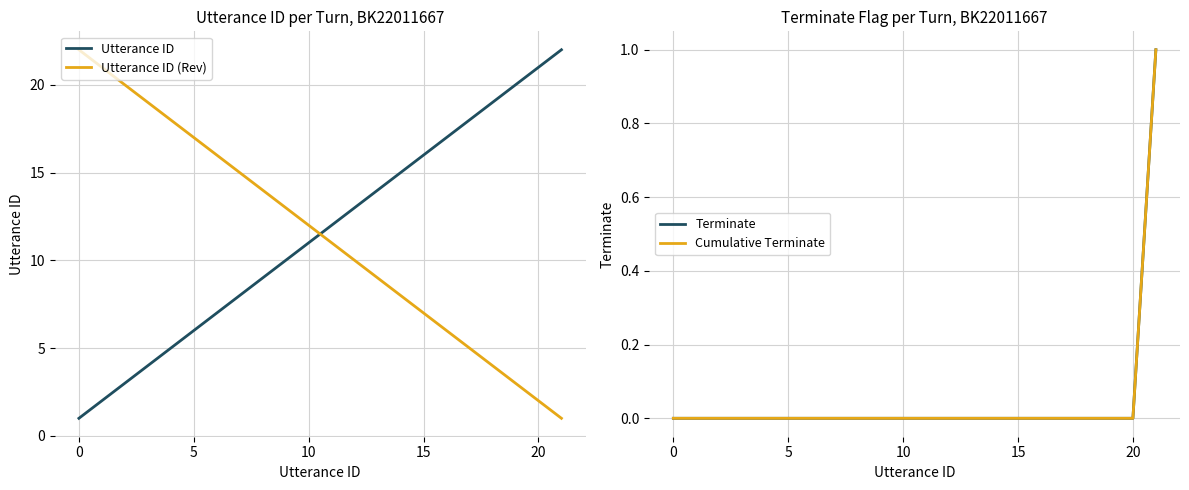

True or false: Terminate and Utterance ID intersect in this chart.

False